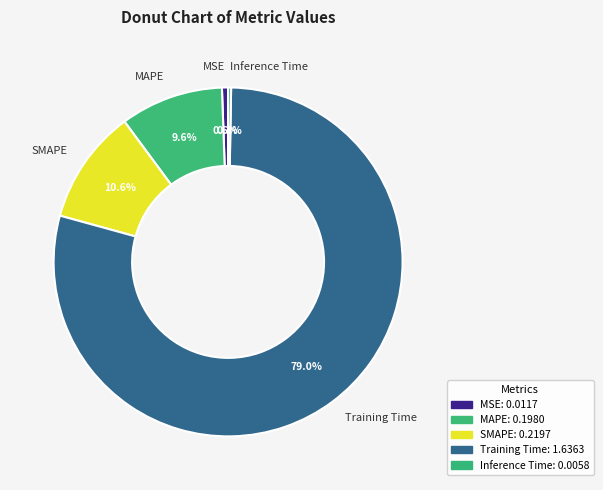

How many slices are in this pie chart?

5